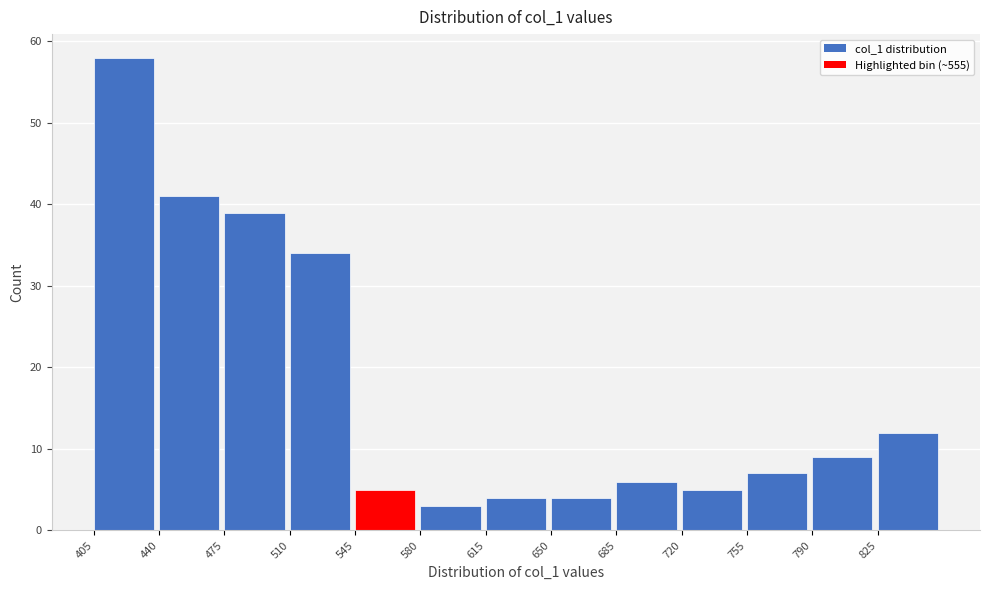

Reading left to right, transcribe this chart: for each bar, give the range it covers on the x-axis and its height. The values are not printed on the chart, so give them approximately, as read against the axis.

405 to 440: 58
440 to 475: 41
475 to 510: 39
510 to 545: 34
545 to 580: 5
580 to 615: 3
615 to 650: 4
650 to 685: 4
685 to 720: 6
720 to 755: 5
755 to 790: 7
790 to 825: 9
825 to 860: 12